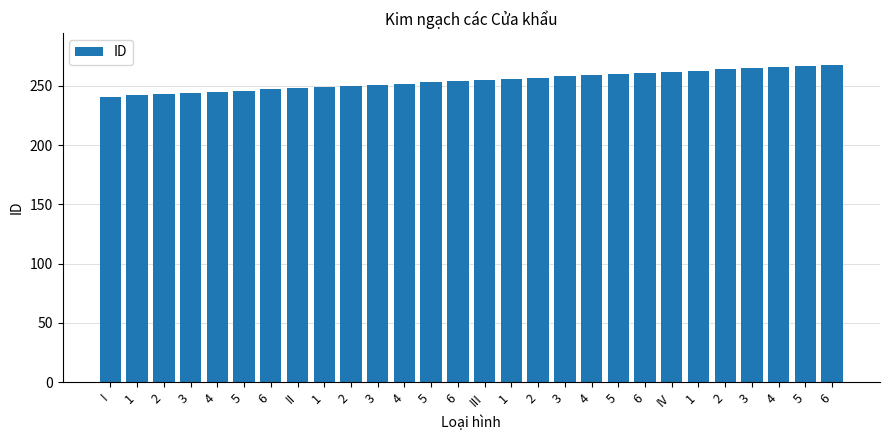

Count the number of categories in the chart.

28